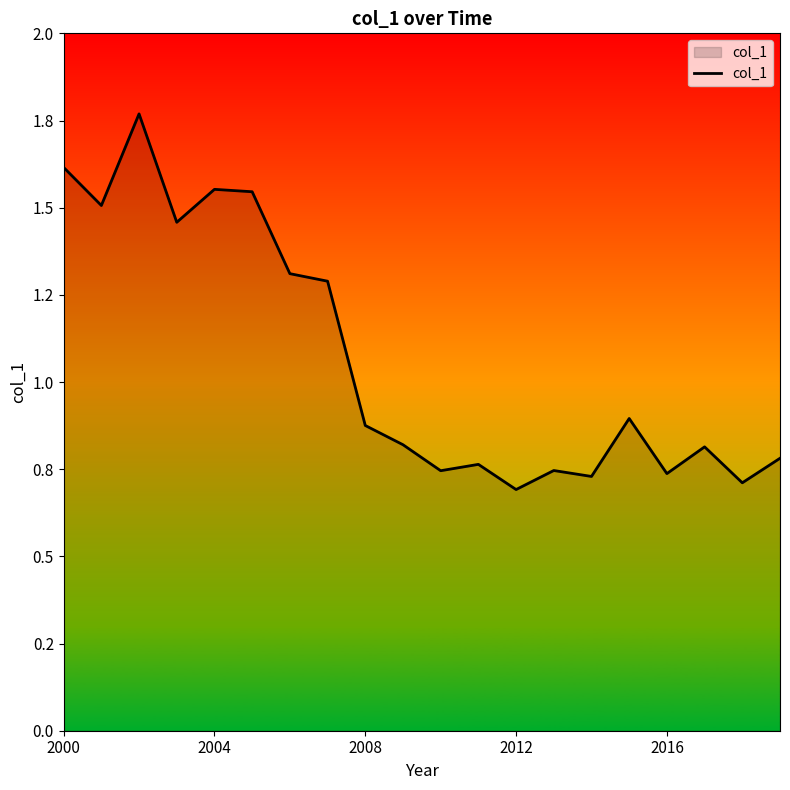

What is the average value?

1.1